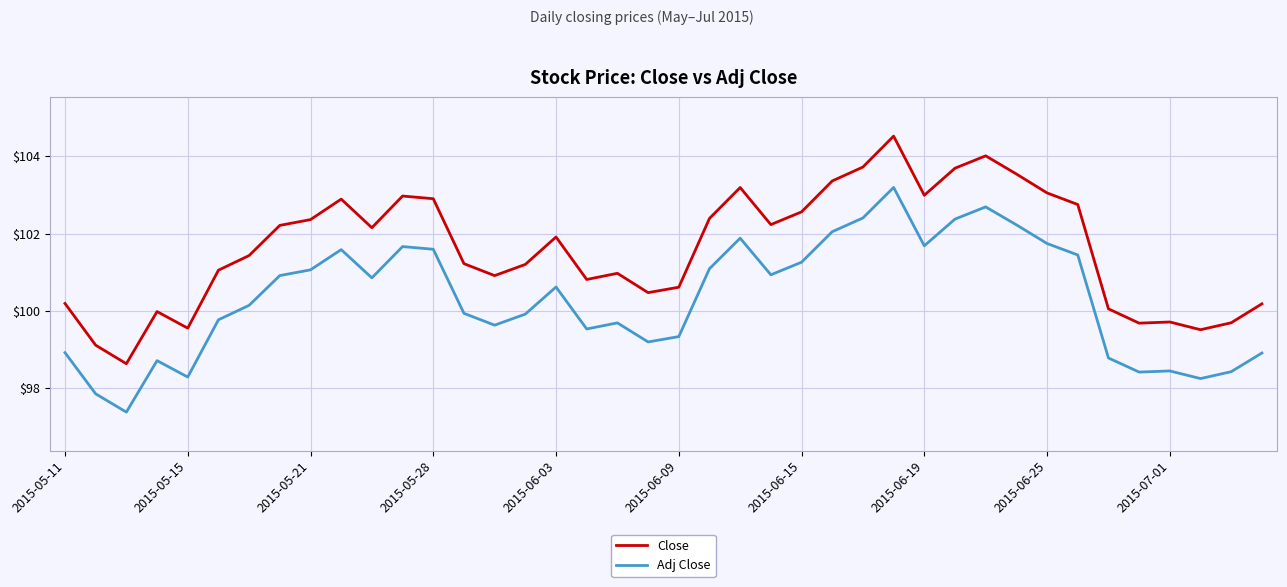

True or false: Adj Close and Close intersect in this chart.

False